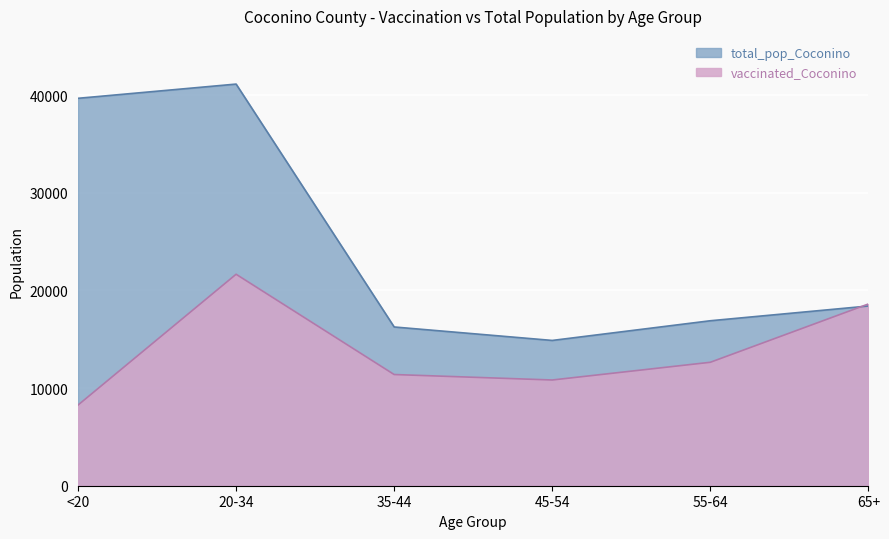

What is the difference between the vaccinated_Coconino values at 65+ and <20?

10353